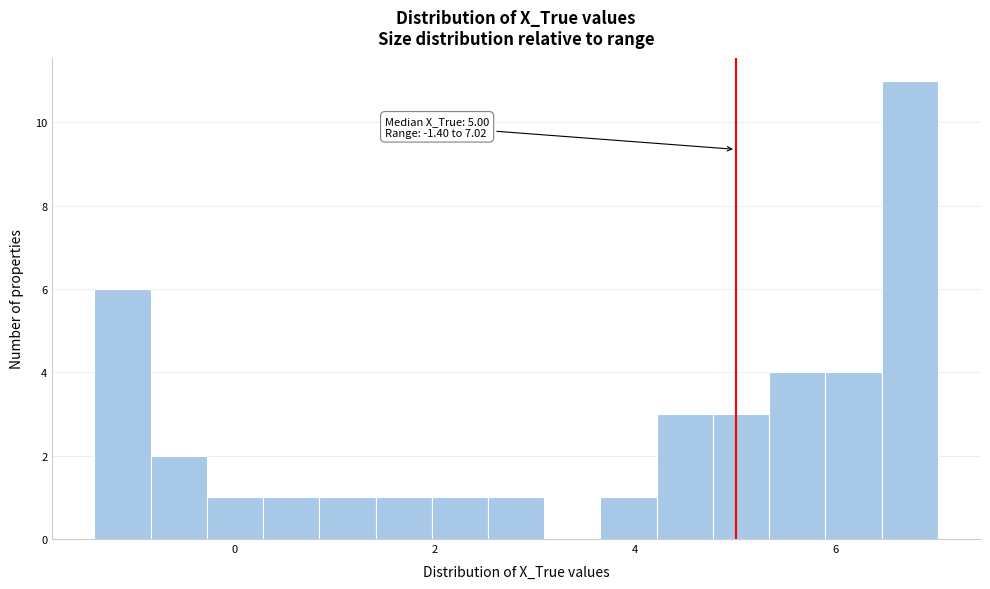

Read against the x-axis, roughly where is the centre of the tallest bar?

6.8